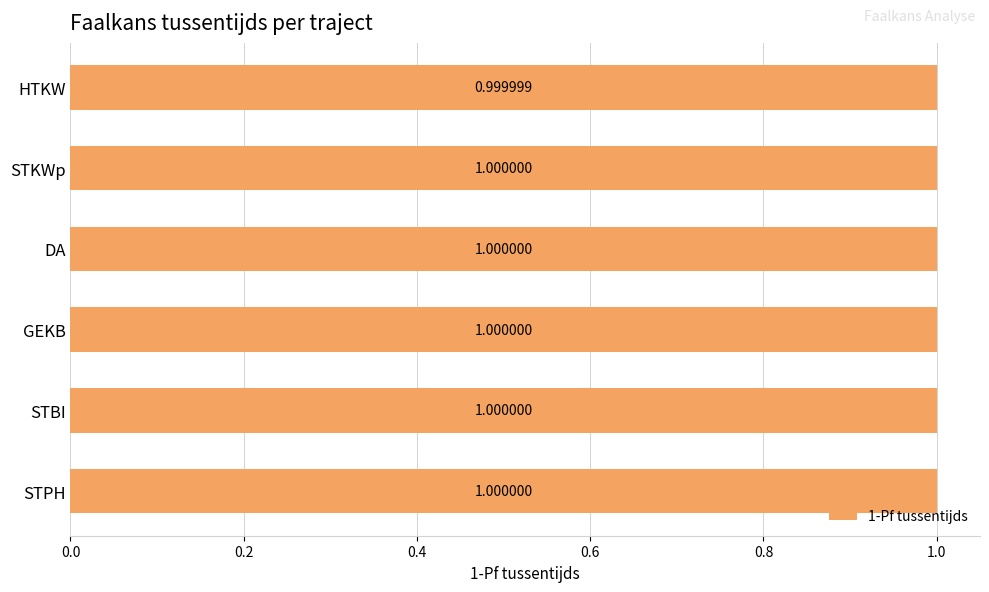

Where is the data nearest to the value 0?

HTKW